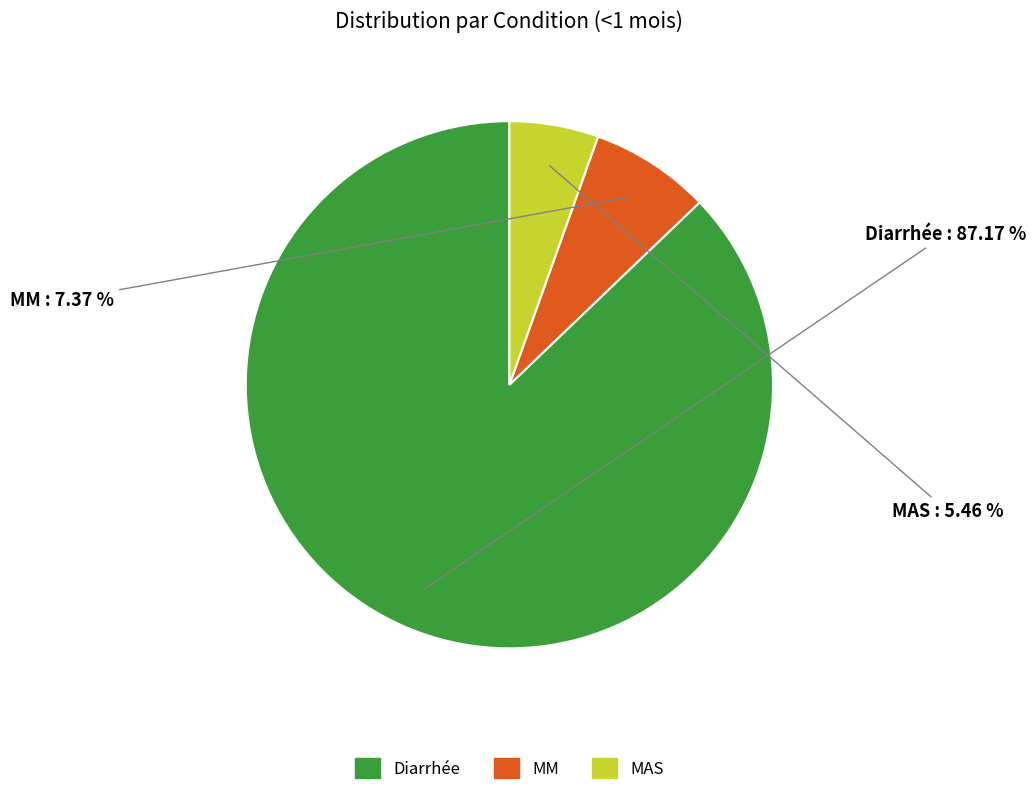

Which has a higher value, Diarrhée or MM?

Diarrhée